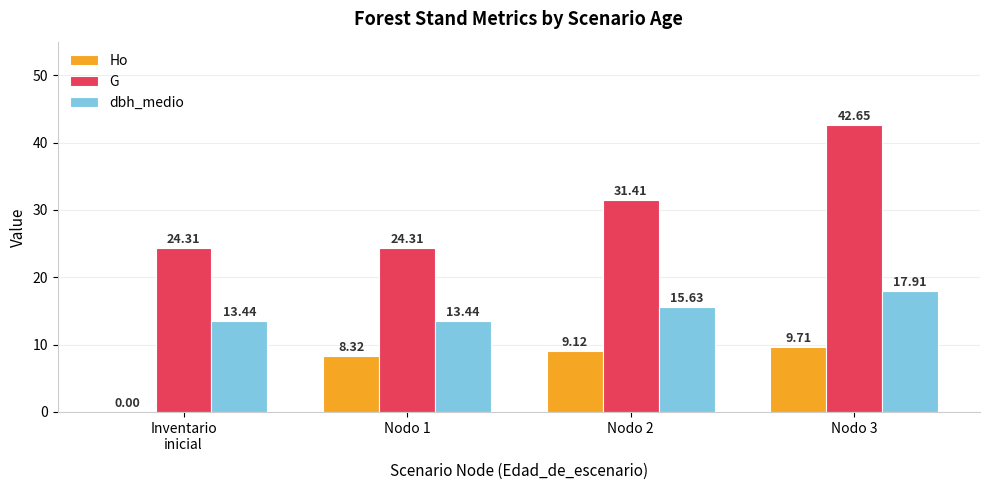

What is the sum of the dbh_medio values at Nodo 3 and Nodo 2?

33.5